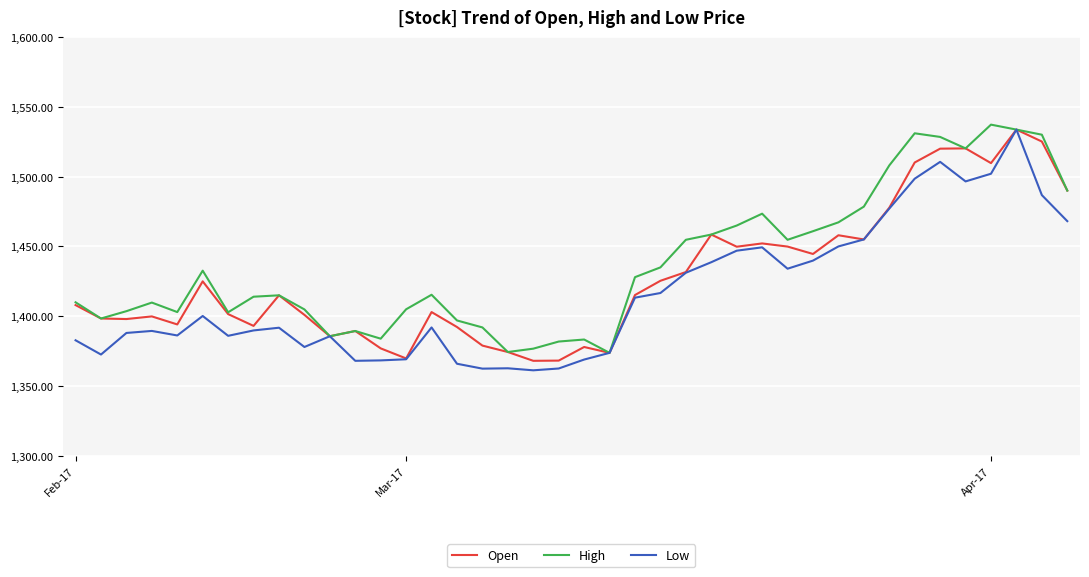

What is the minimum value shown in the chart?

1361.3